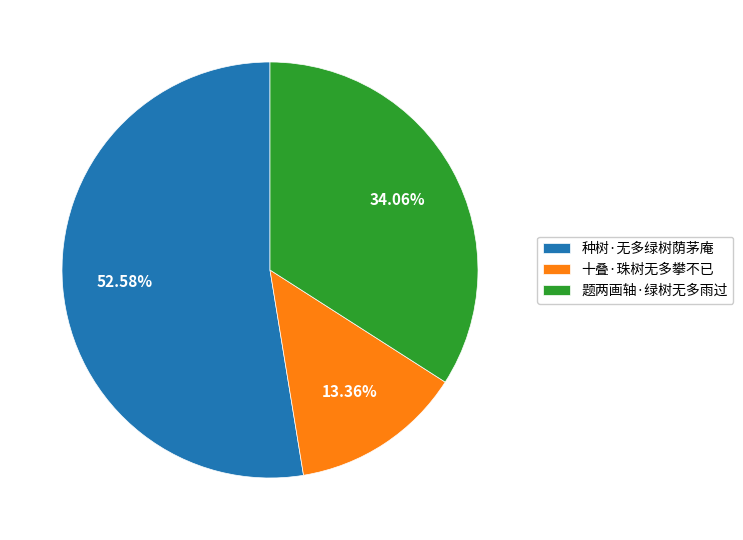

Which has a higher value, 种树·无多绿树荫茅庵 or 题两画轴·绿树无多雨过?

种树·无多绿树荫茅庵